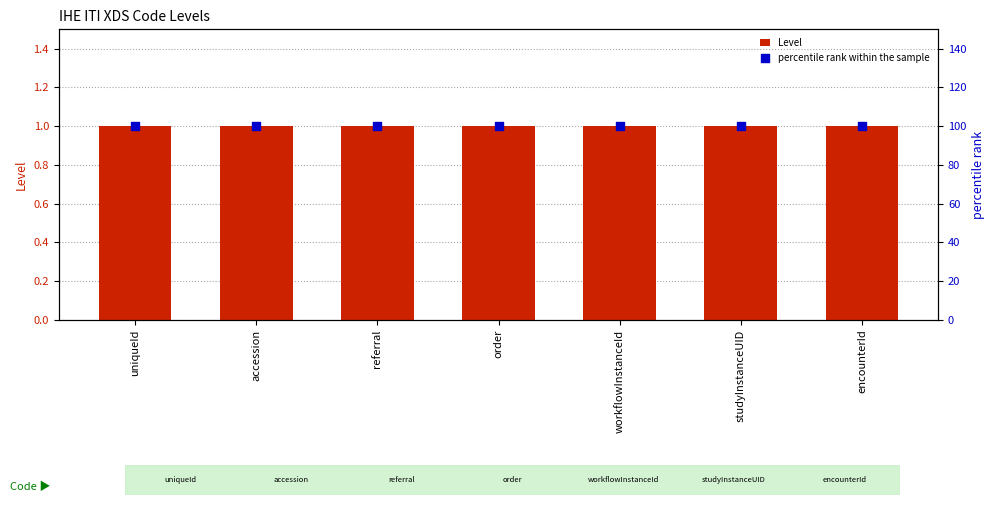

Which series contains the lowest Y value?

Level